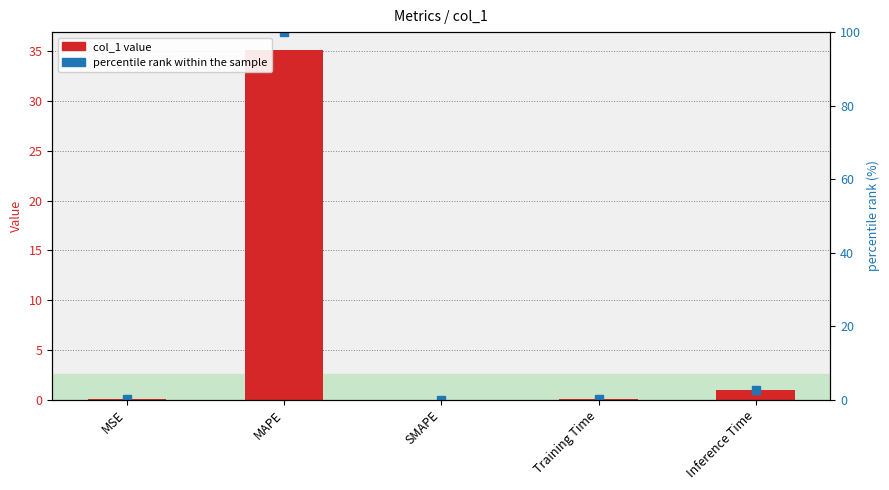

Is it true that col_1 value equals 0.9 at Inference Time?

True